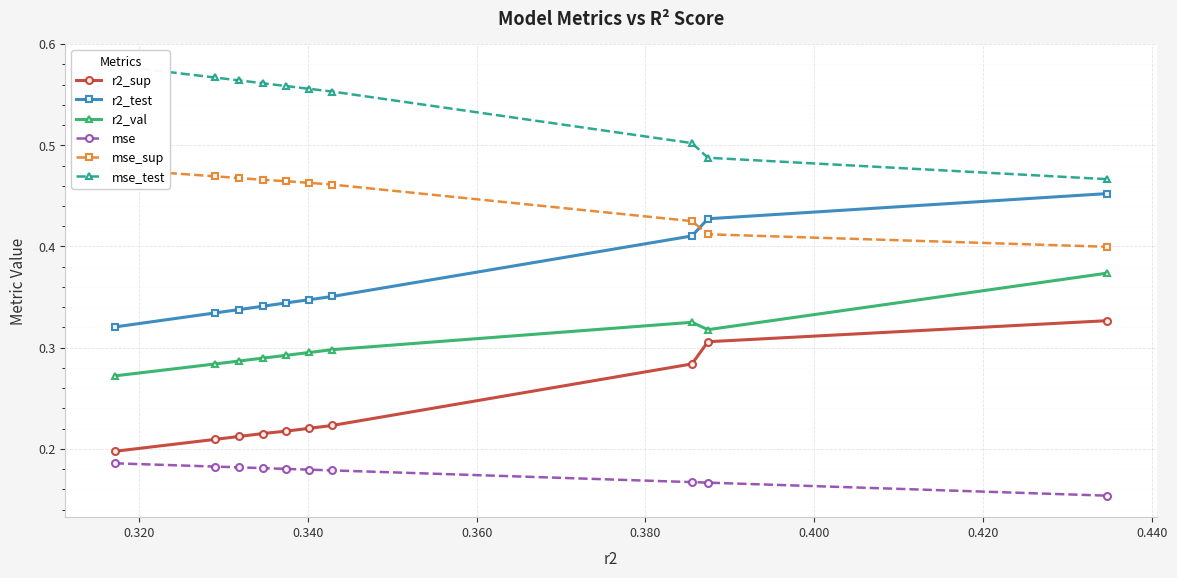

Which series has the largest range (max minus min)?

r2_test